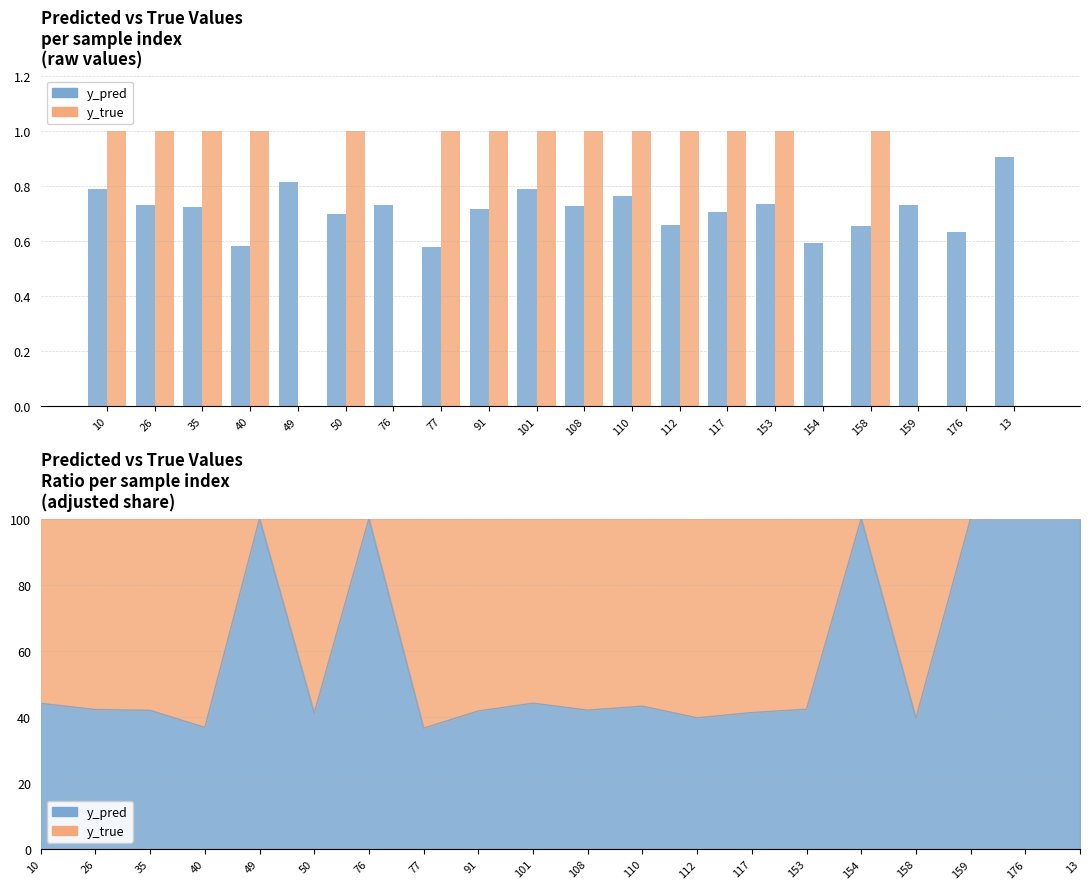

Reading right to left, extract all data points from this chart.

y_pred: 13=0.9	176=0.6	159=0.7	158=0.7	154=0.6	153=0.7	117=0.7	112=0.7	110=0.8	108=0.7	101=0.8	91=0.7	77=0.6	76=0.7	50=0.7	49=0.8	40=0.6	35=0.7	26=0.7	10=0.8
y_true: 13=0.0	176=0.0	159=0.0	158=1.0	154=0.0	153=1.0	117=1.0	112=1.0	110=1.0	108=1.0	101=1.0	91=1.0	77=1.0	76=0.0	50=1.0	49=0.0	40=1.0	35=1.0	26=1.0	10=1.0